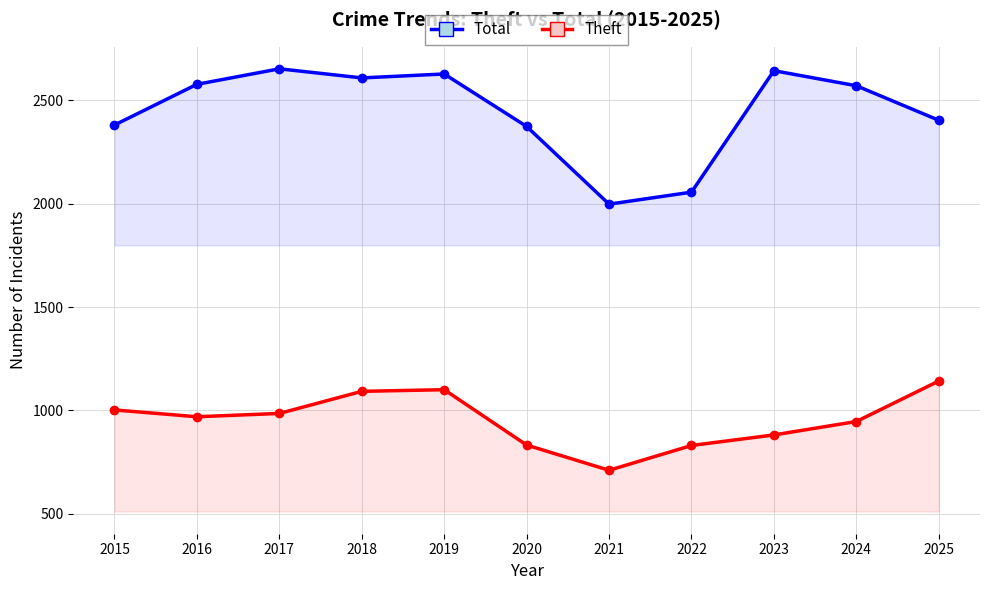

Reading left to right, extract all data points from this chart.

Total: 2381	2578	2653	2609	2628	2374	1998	2056	2644	2571	2404
Theft: 1002	969	985	1092	1100	832	710	830	881	946	1142